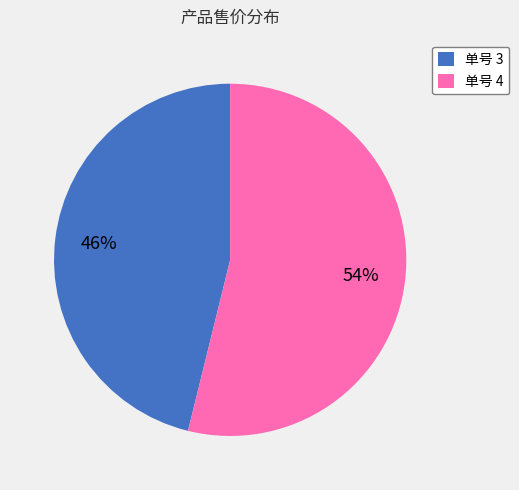

What percentage is the 单号 3 slice, to the nearest percent?

46%